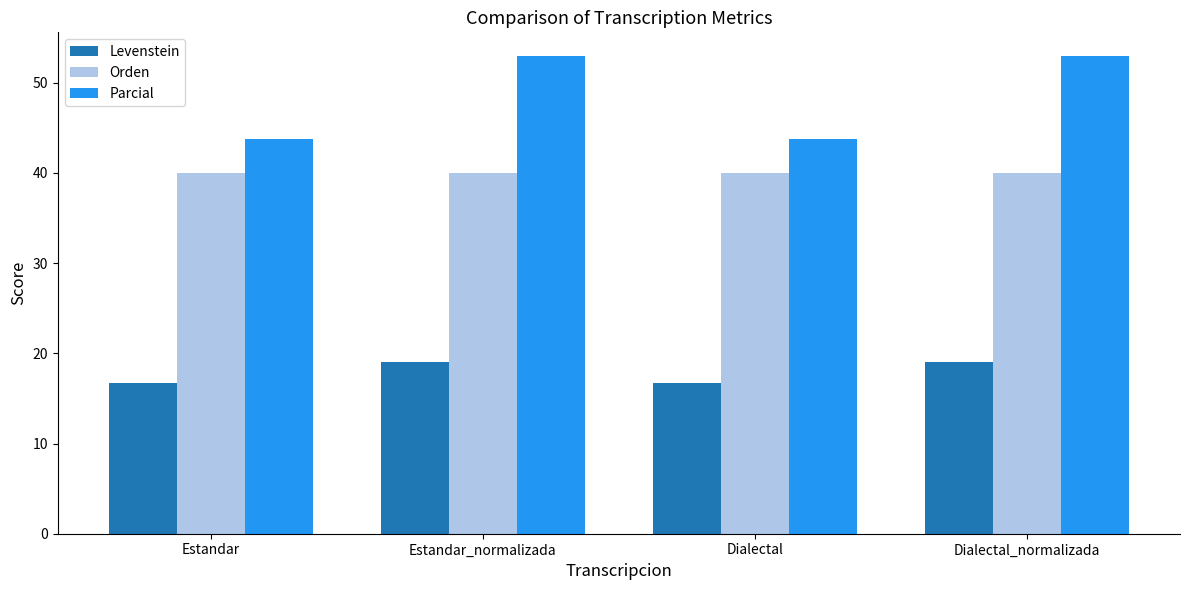

At which label does Parcial first exceed 52?

Estandar_normalizada